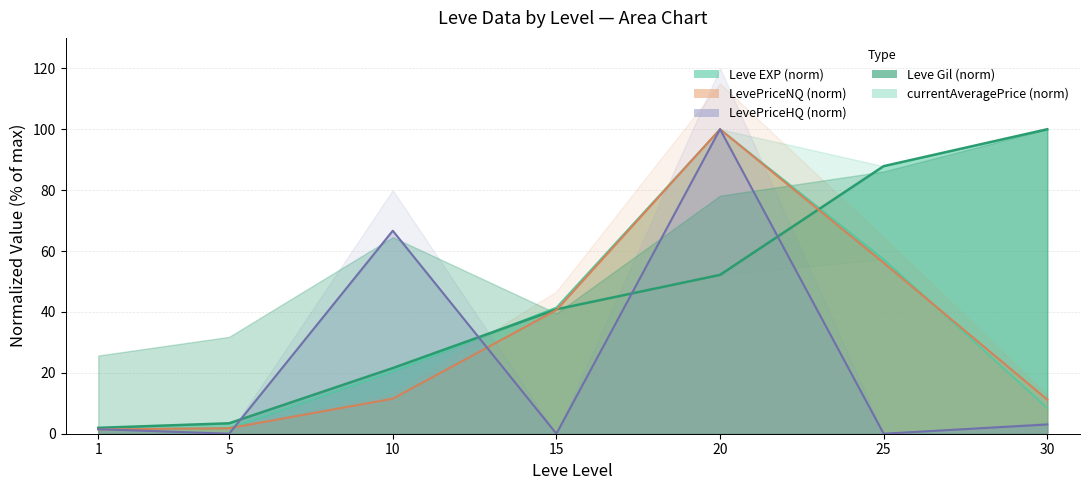

Read the LevePriceNQ value at 1.

1.4